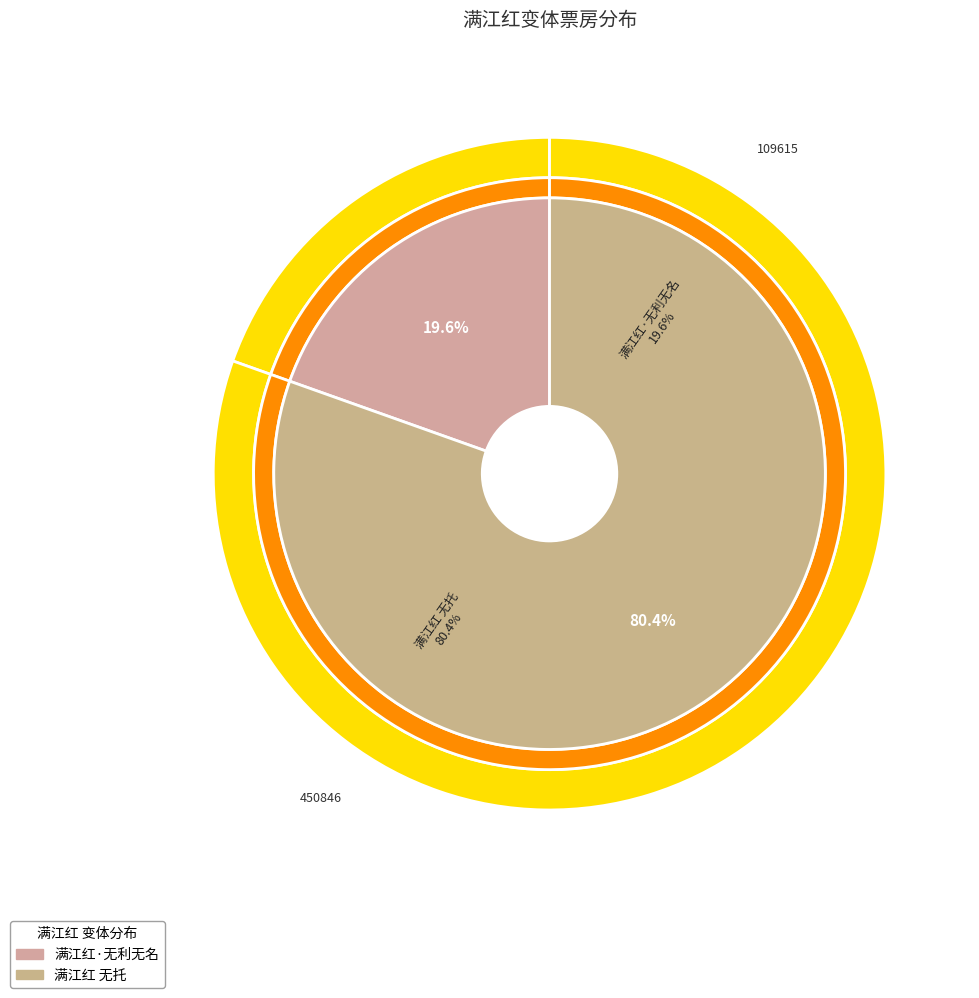

Combined, what portion of the pie is 满江红 无托 and 满江红·无利无名?

100.0%